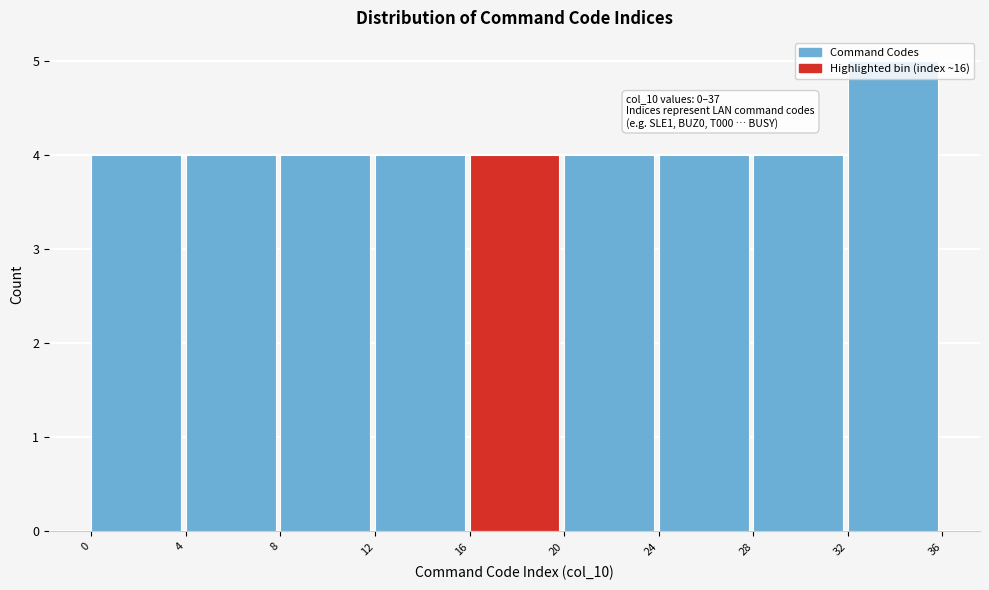

Which range on the x-axis has the tallest bar?

32 to 36